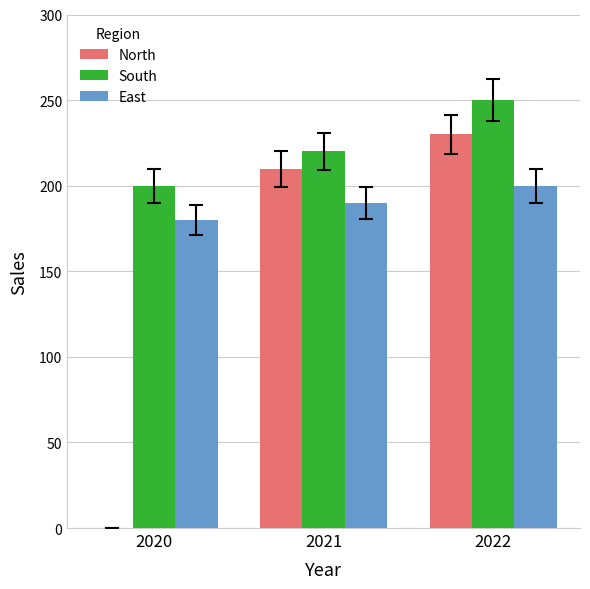

What are all the series names shown in the legend?

North, South, East